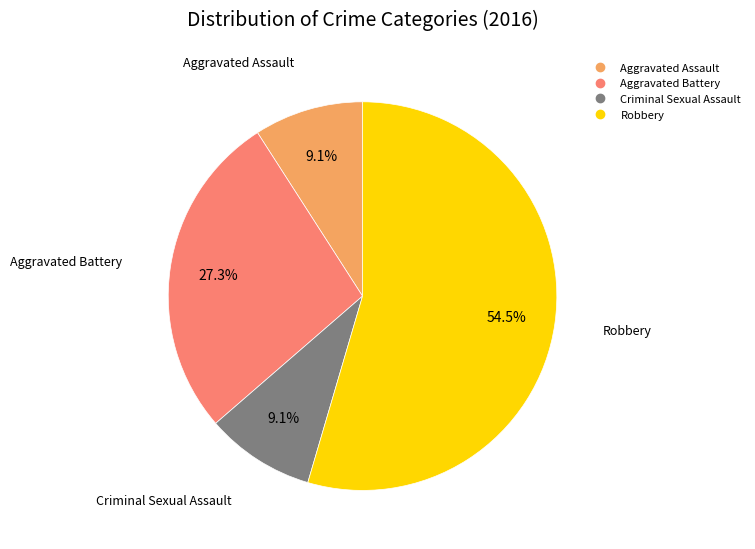

Which category accounts for the majority?

Robbery